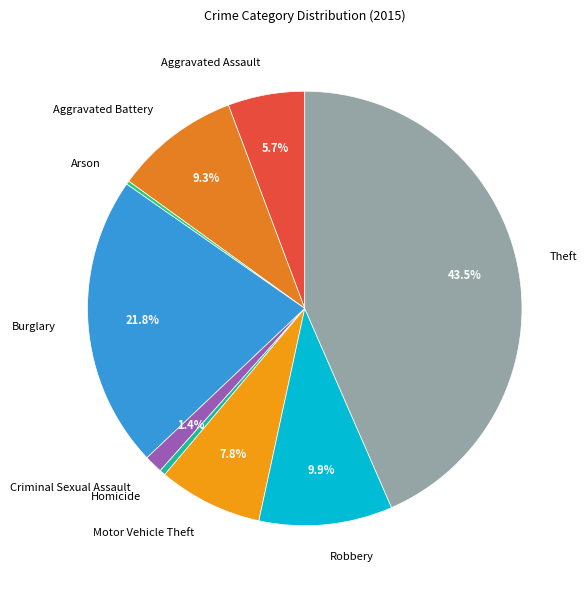

True or false: Motor Vehicle Theft accounts for 8% of the total.

True